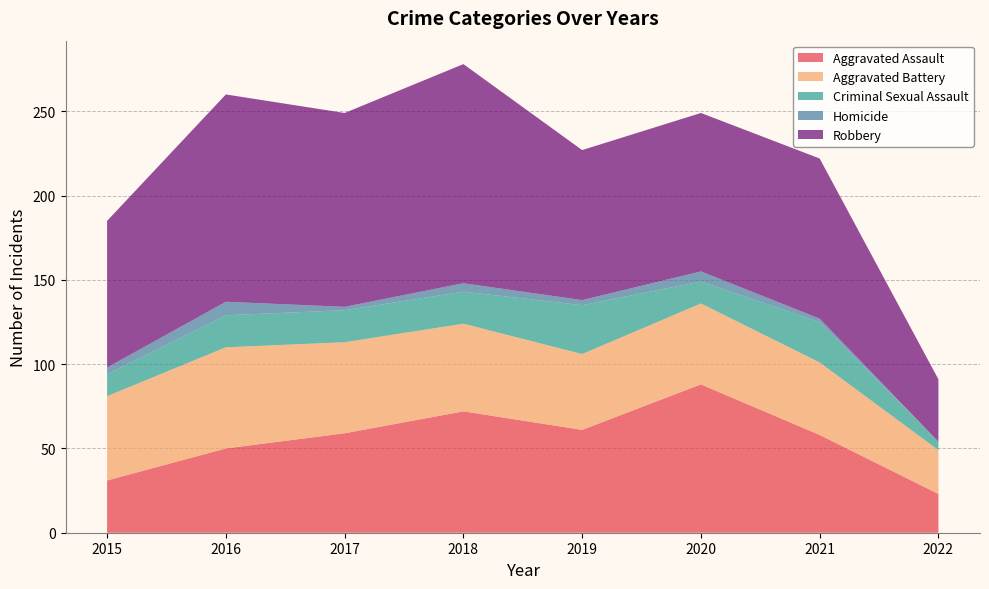

Reading right to left, transcribe all the data shown in this chart.

Aggravated Assault: 2022=23	2021=58	2020=88	2019=61	2018=72	2017=59	2016=50	2015=31
Aggravated Battery: 2022=26	2021=43	2020=48	2019=45	2018=52	2017=54	2016=60	2015=50
Criminal Sexual Assault: 2022=5	2021=24	2020=13	2019=29	2018=19	2017=19	2016=19	2015=13
Homicide: 2022=0	2021=2	2020=6	2019=3	2018=5	2017=2	2016=8	2015=4
Robbery: 2022=37	2021=95	2020=94	2019=89	2018=130	2017=115	2016=123	2015=87